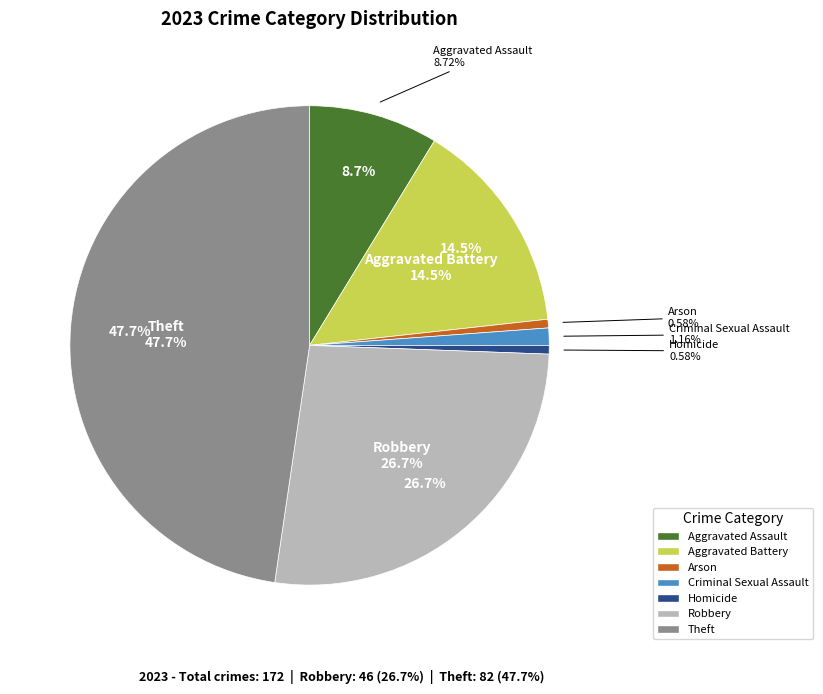

What percentage is the Robbery slice, to the nearest percent?

27%